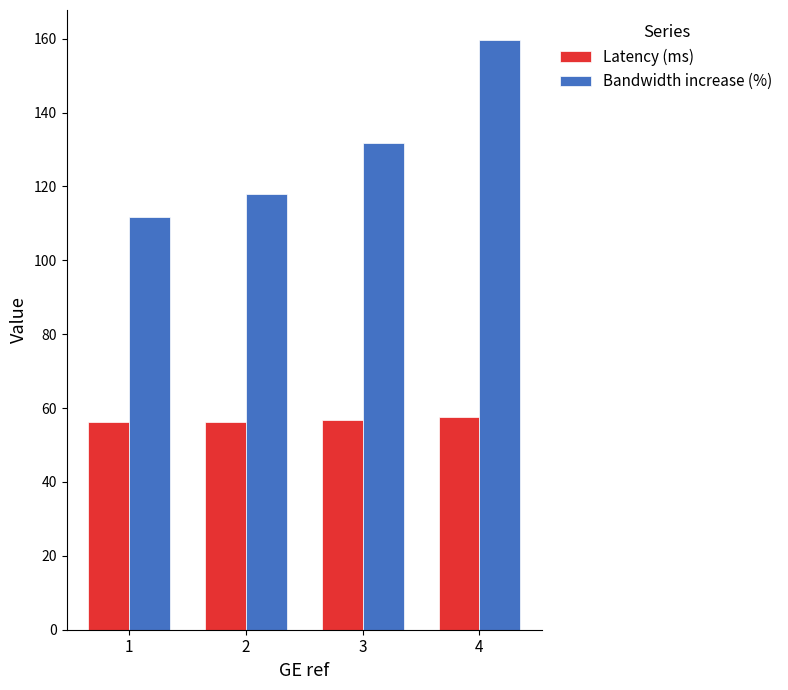

What is the average value of the Latency (ms) series?

56.7